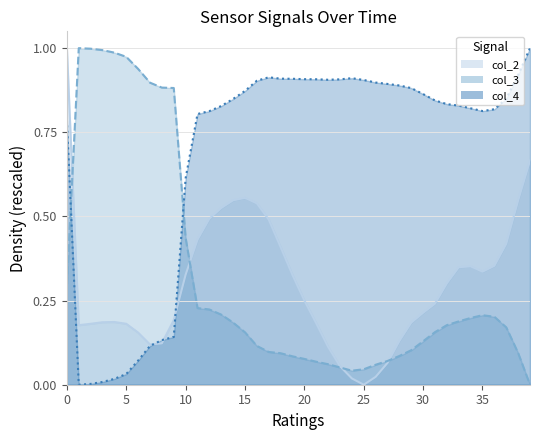

What is the value of the col_2 point at the 24th from the left?

0.1